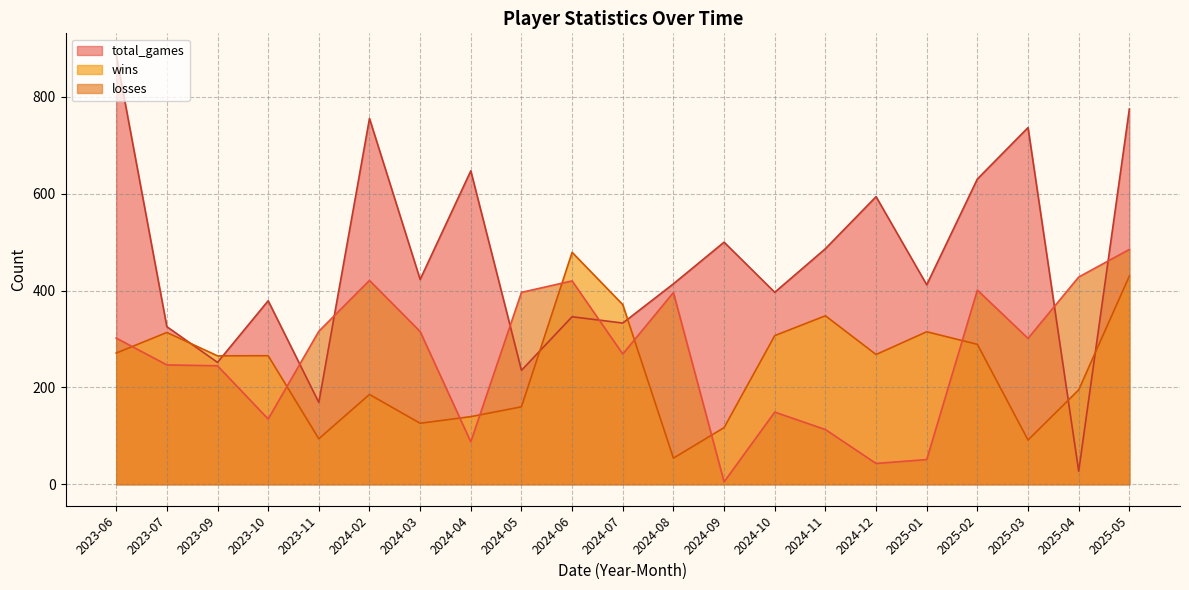

Which series has the largest range (max minus min)?

total_games